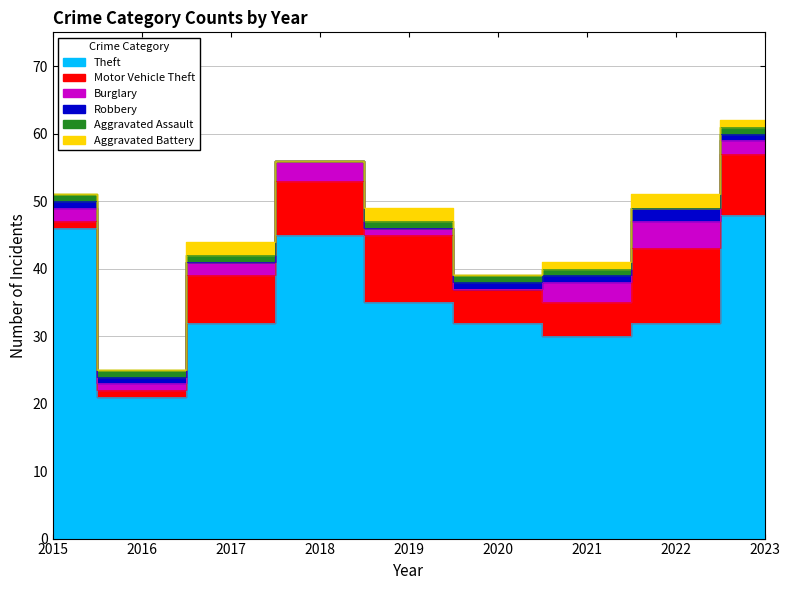

Is it true that Motor Vehicle Theft equals 5 at 2021?

True